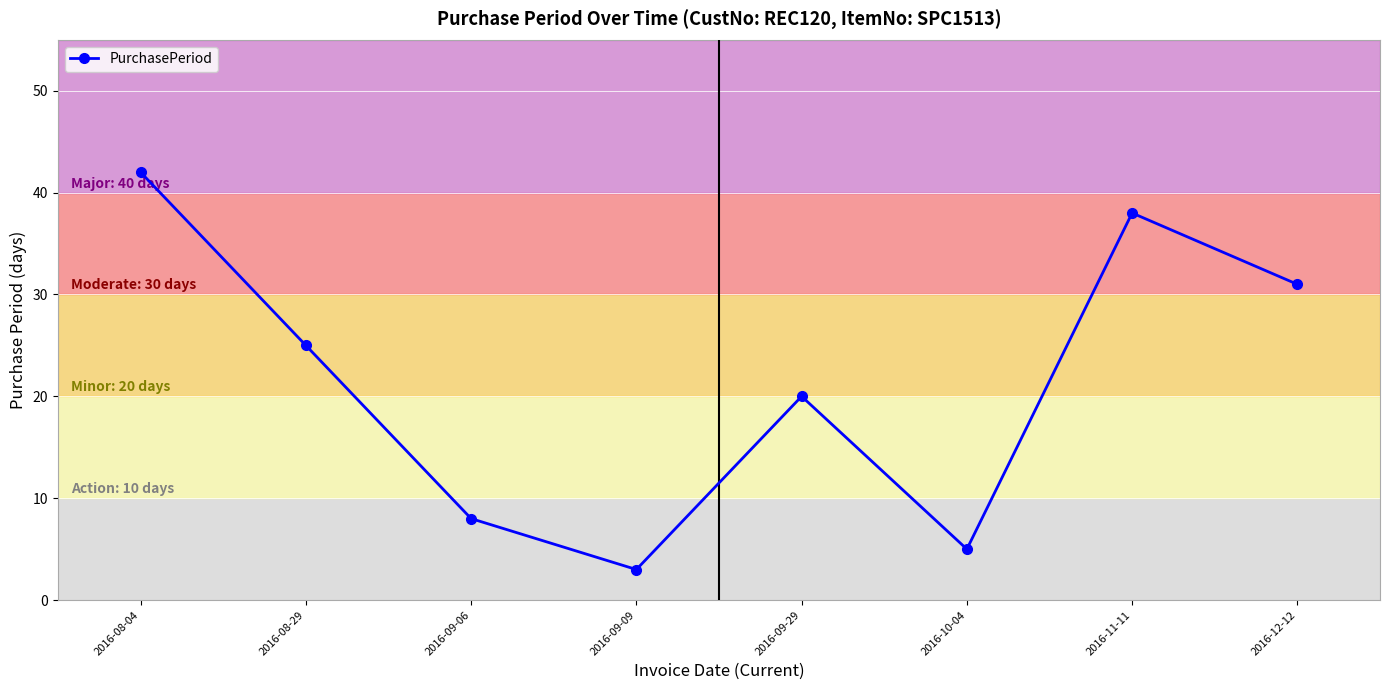

What is the difference between the values at 2016-10-04 and 2016-09-09?

2